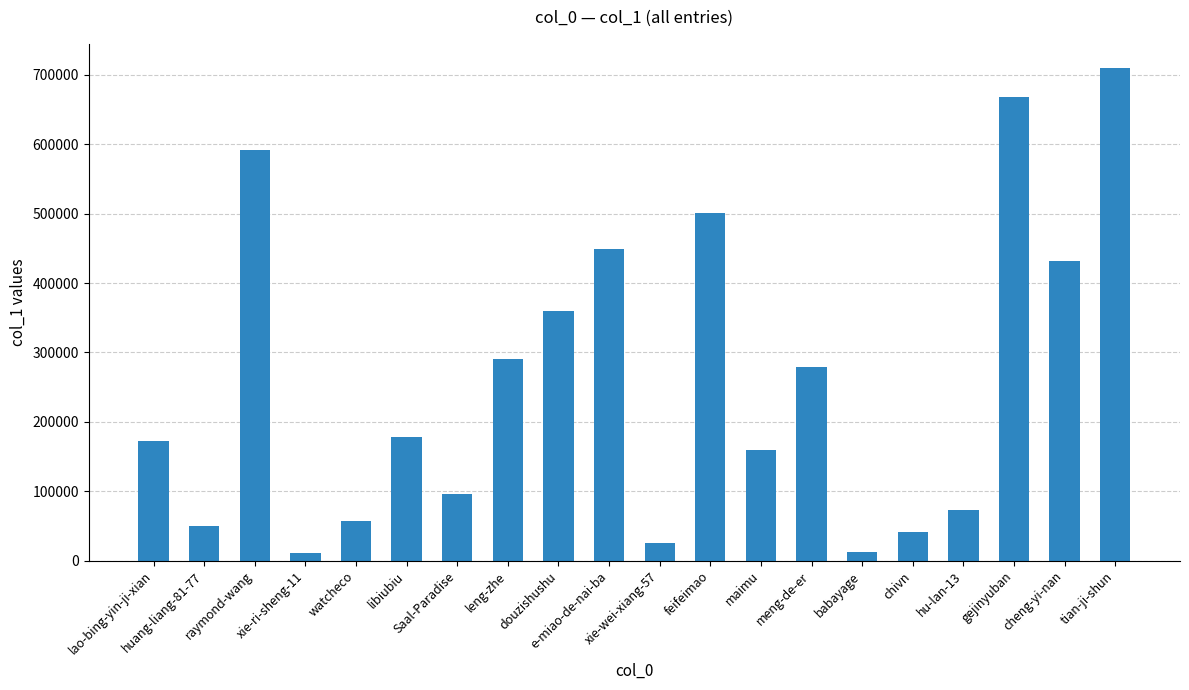

The chart shows a value of 359888 at douzishushu. True or false?

True